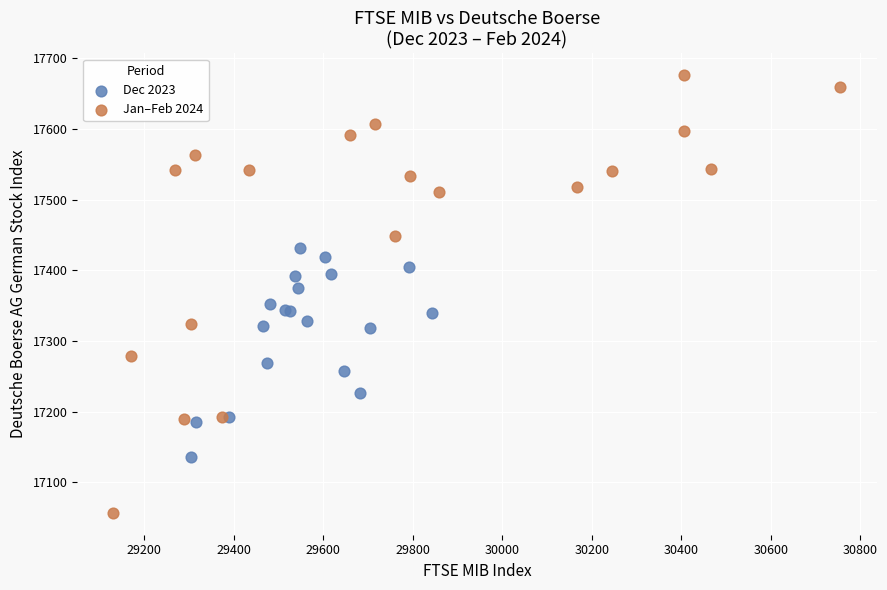

Which series contains the lowest Y value?

Jan–Feb 2024